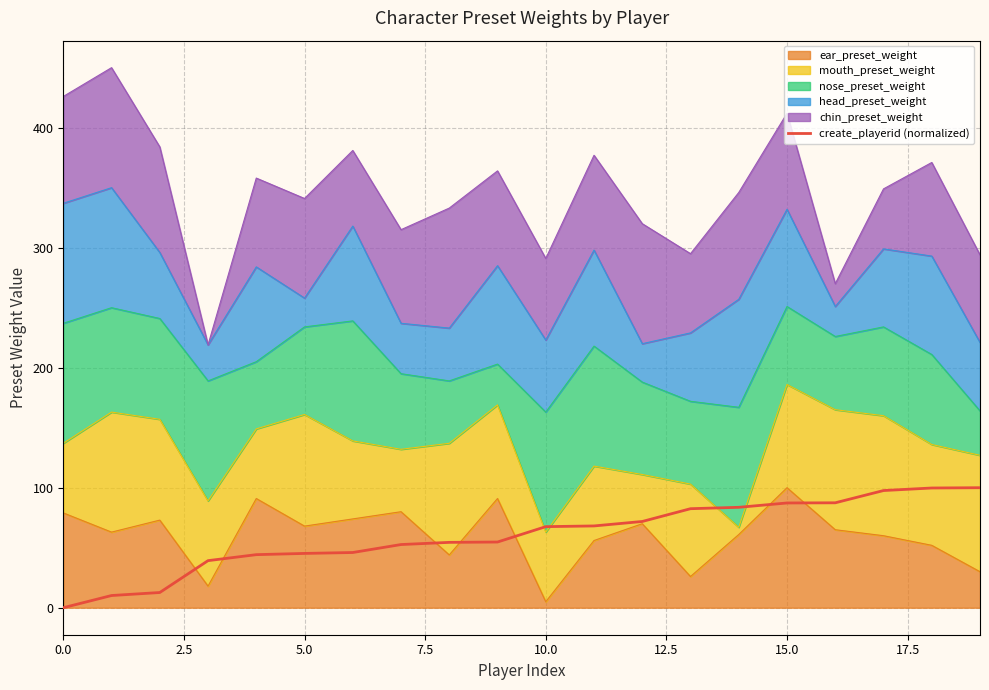

What is the change in value from 13 to 15?

+4.8